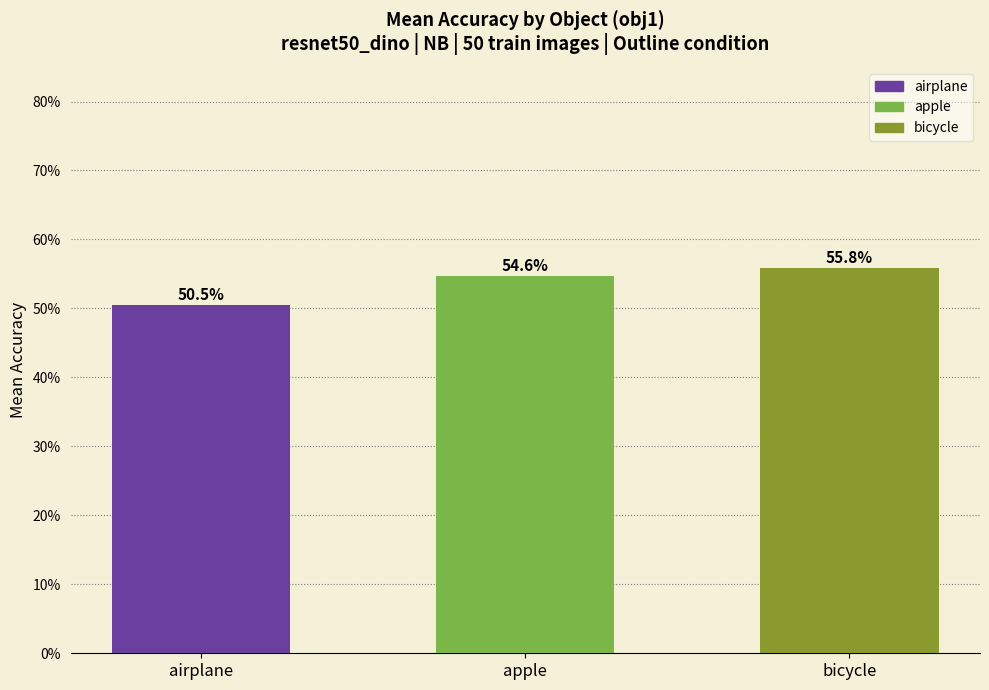

Rank the categories by value from lowest to highest.

airplane, apple, bicycle